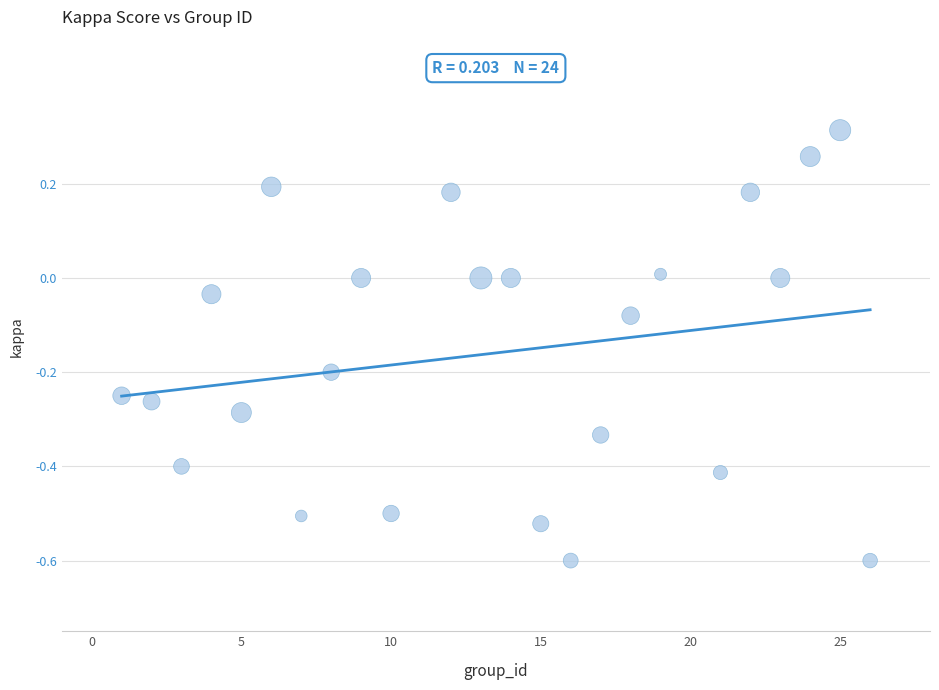

What is the range of Y values (max minus min)?

0.9